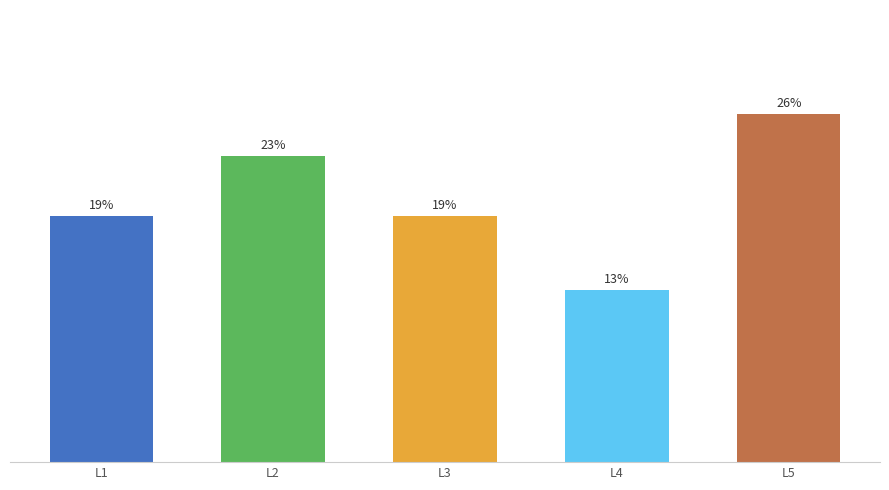

What is the approximate value at L3?

18.7